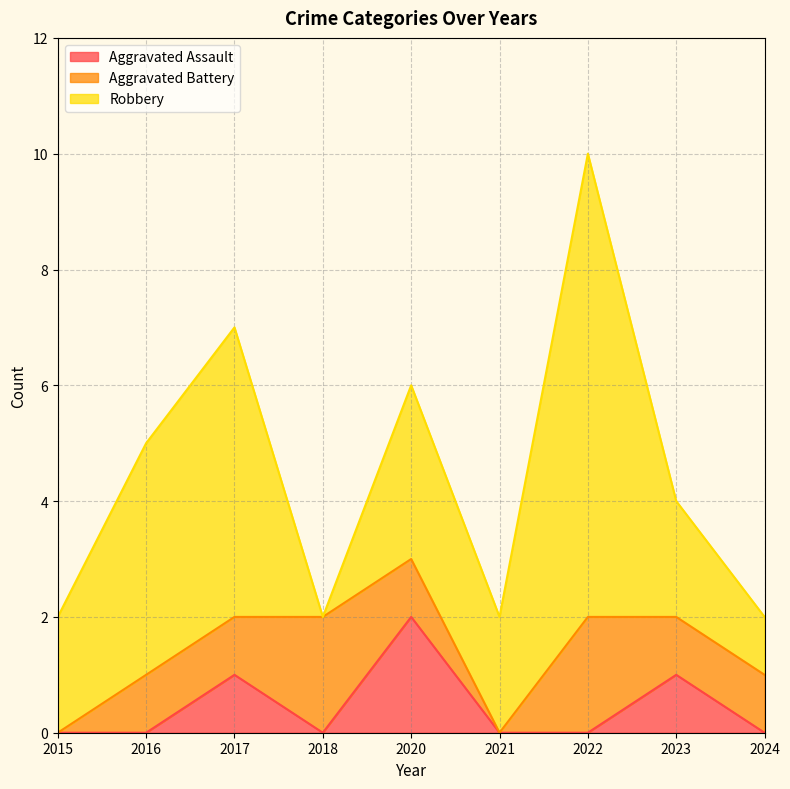

Count the Aggravated Battery values in the range 1 to 2.

7